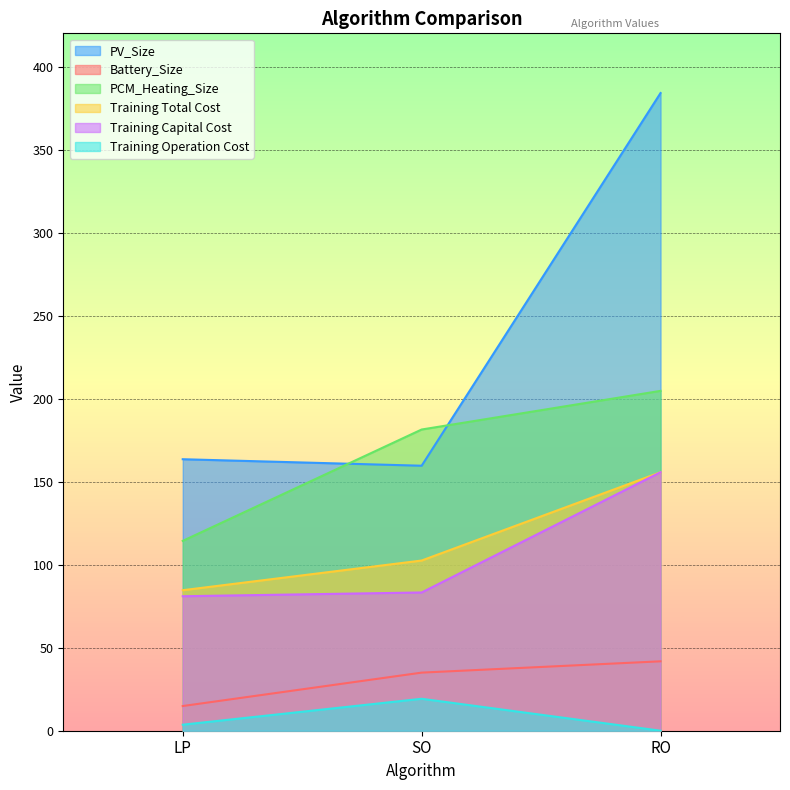

What is the minimum value for PCM_Heating_Size?

114.3